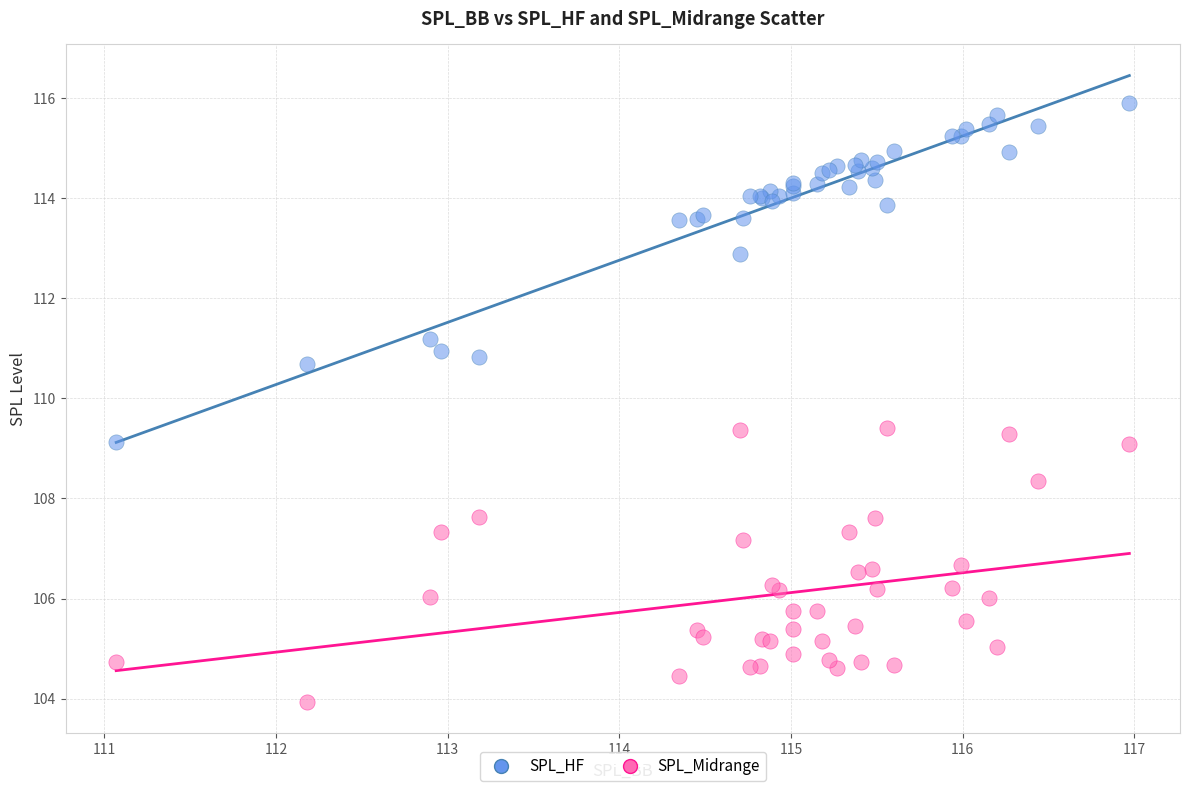

Which series reaches the minimum Y coordinate?

SPL_Midrange